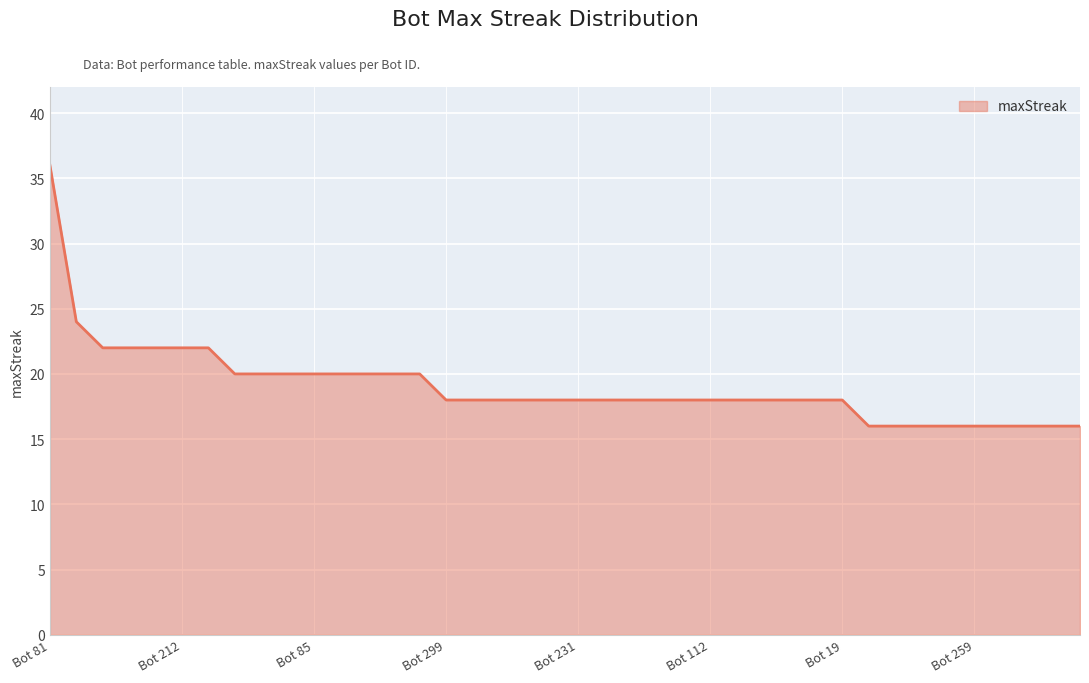

What is the maximum value shown in the chart?

36